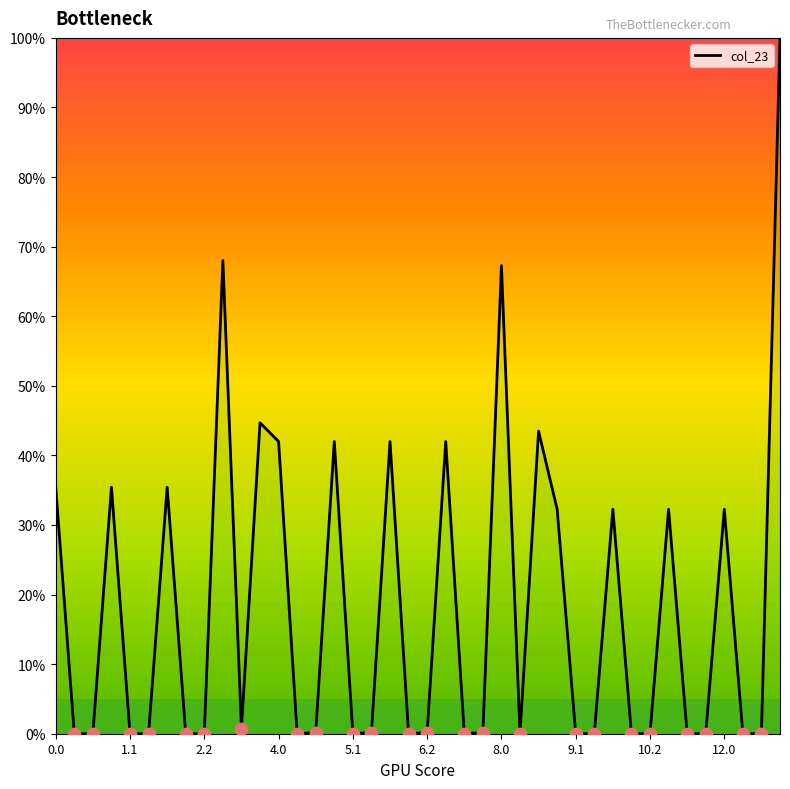

What is the maximum value shown in the chart?

100.0